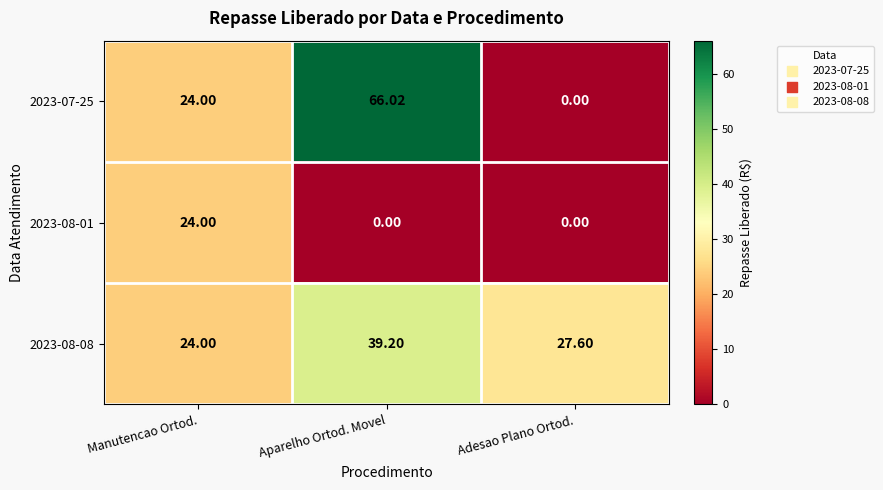

Which series has the largest range (max minus min)?

2023-07-25